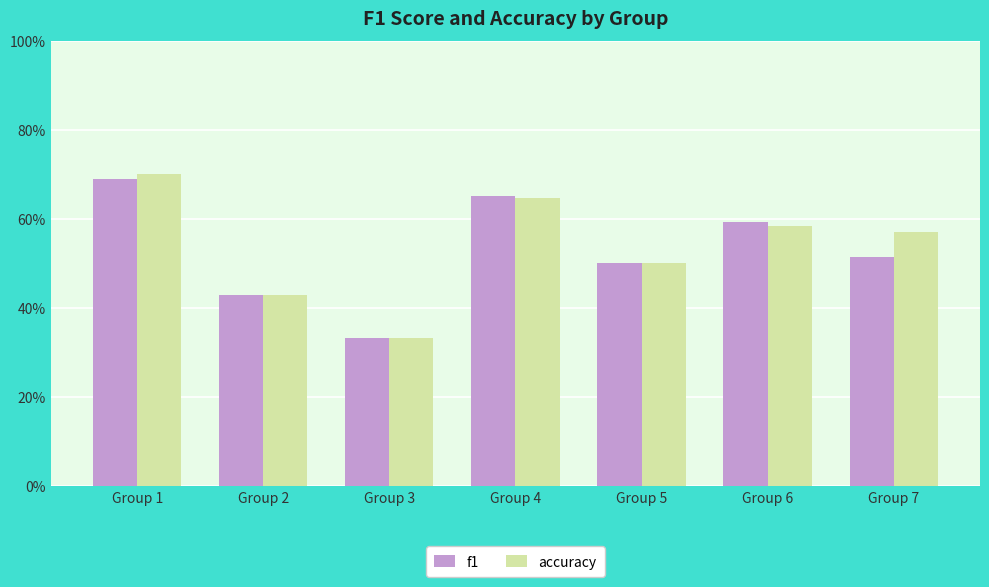

Which series has the widest spread of values?

accuracy